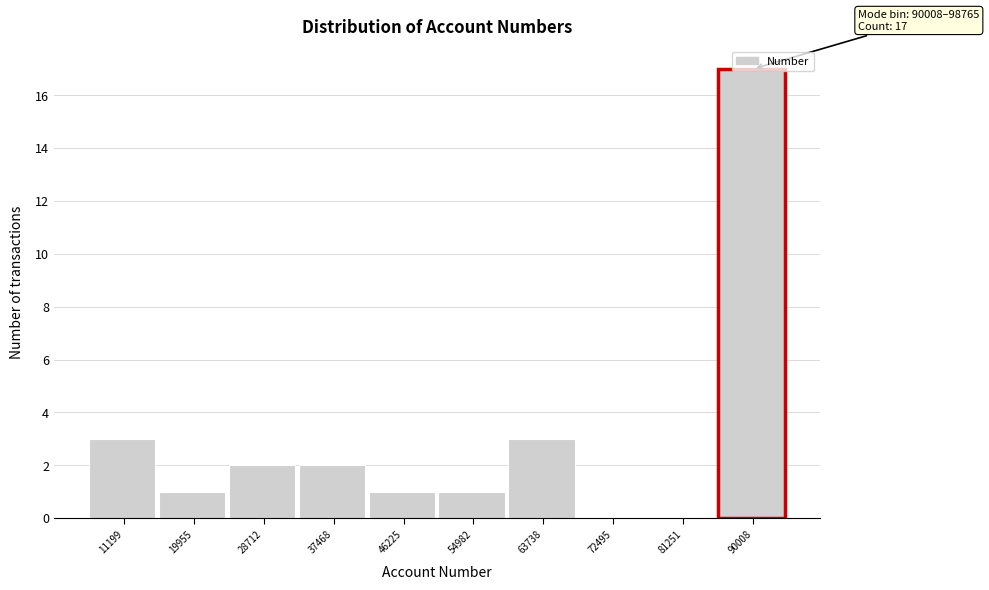

What is the greatest value displayed?

17